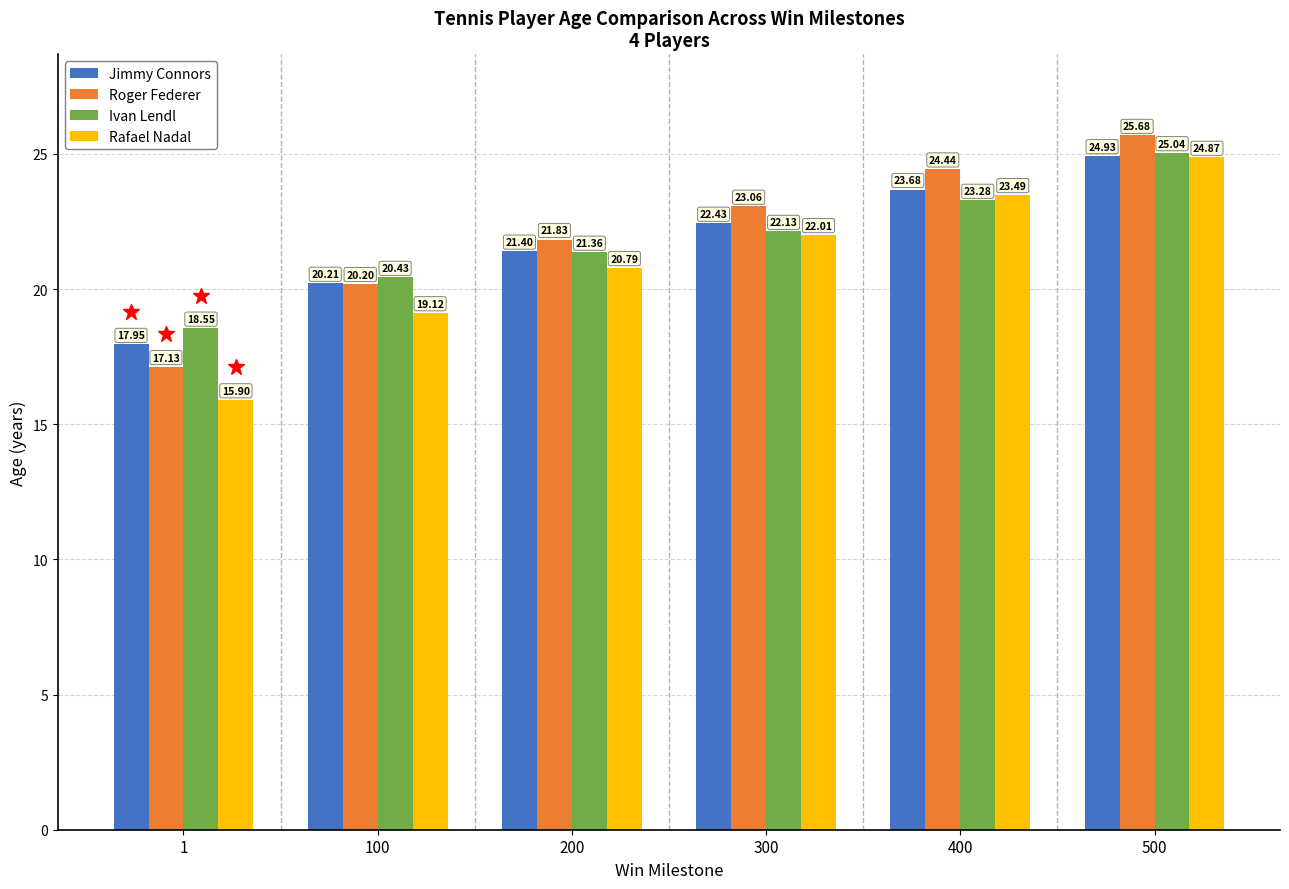

Which series has the largest range (max minus min)?

Rafael Nadal